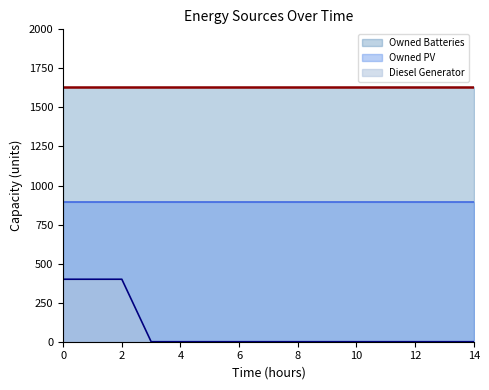

Reading left to right, extract all data points from this chart.

Diesel Generator: 0=400	1=400	2=400	3=0	4=0	5=0	6=0	7=0	8=0	9=0	10=0	11=0	12=0	13=0	14=0
Owned PV: 0=897	1=897	2=897	3=897	4=897	5=897	6=897	7=897	8=897	9=897	10=897	11=897	12=897	13=897	14=897
Owned Batteries: 0=1629	1=1629	2=1629	3=1629	4=1629	5=1629	6=1629	7=1629	8=1629	9=1629	10=1629	11=1629	12=1629	13=1629	14=1629